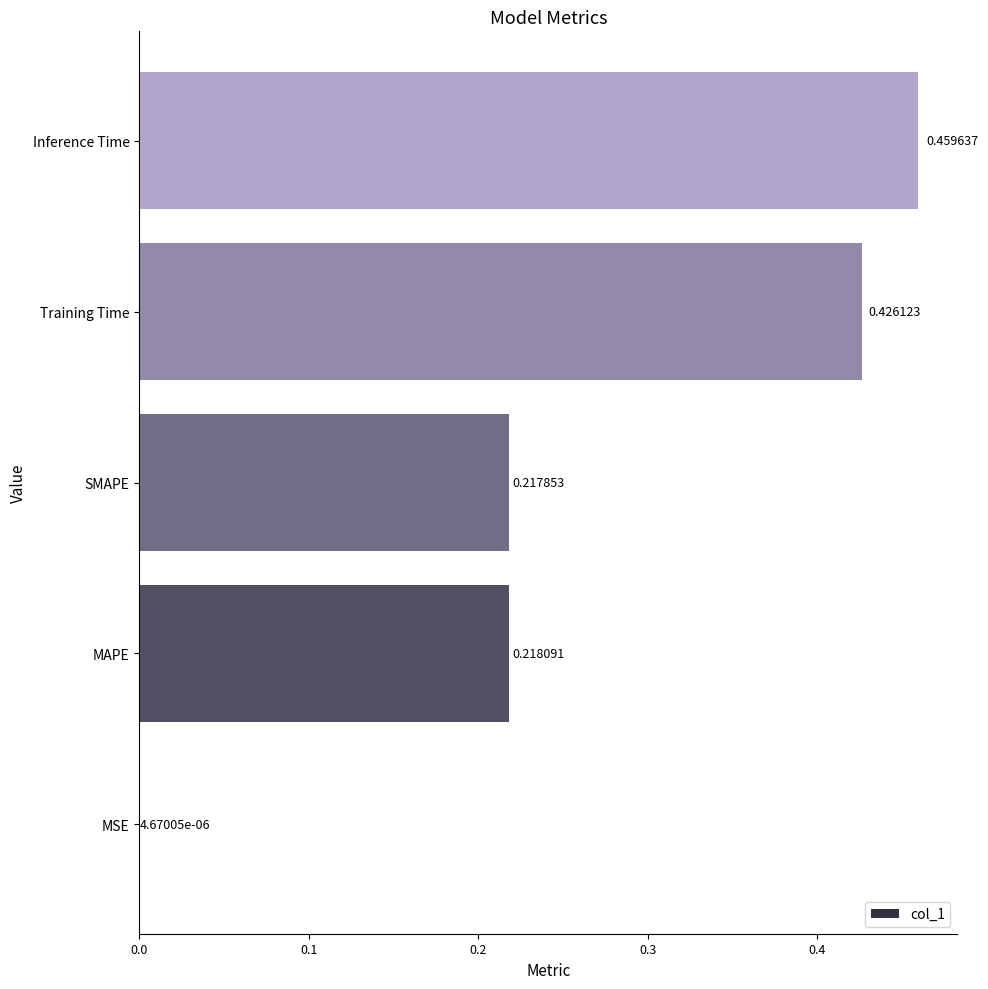

What is the sum of all values?

1.3